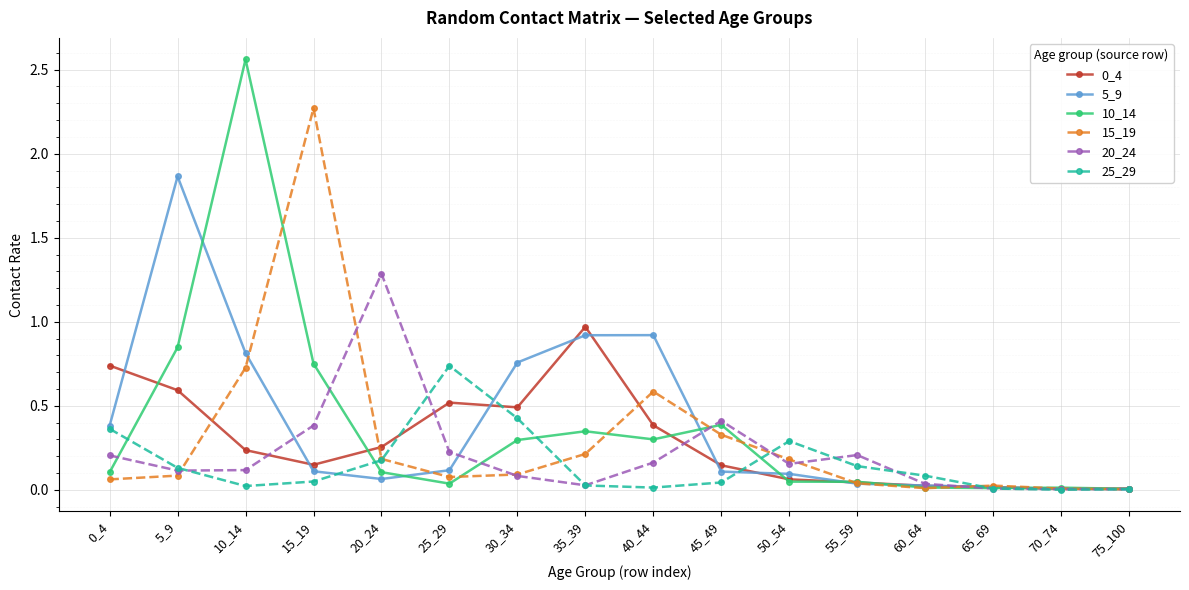

What is the total value across all series at 55_59?

0.5